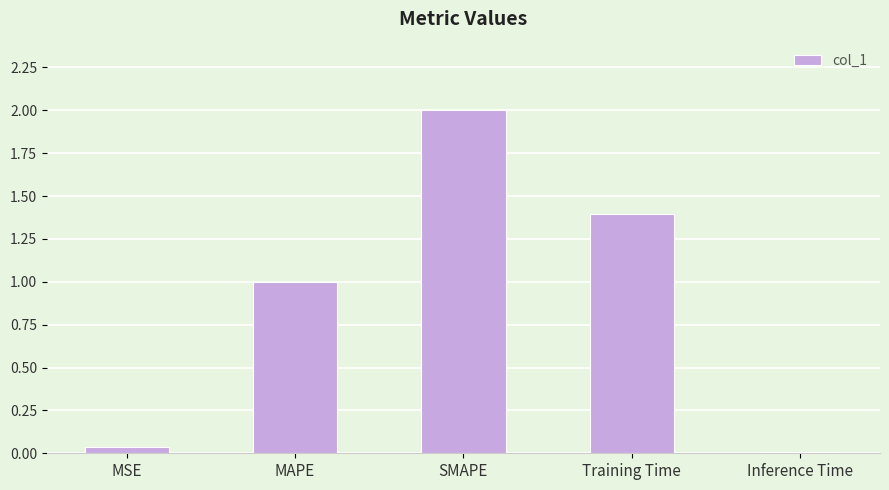

What position from the right is SMAPE?

3